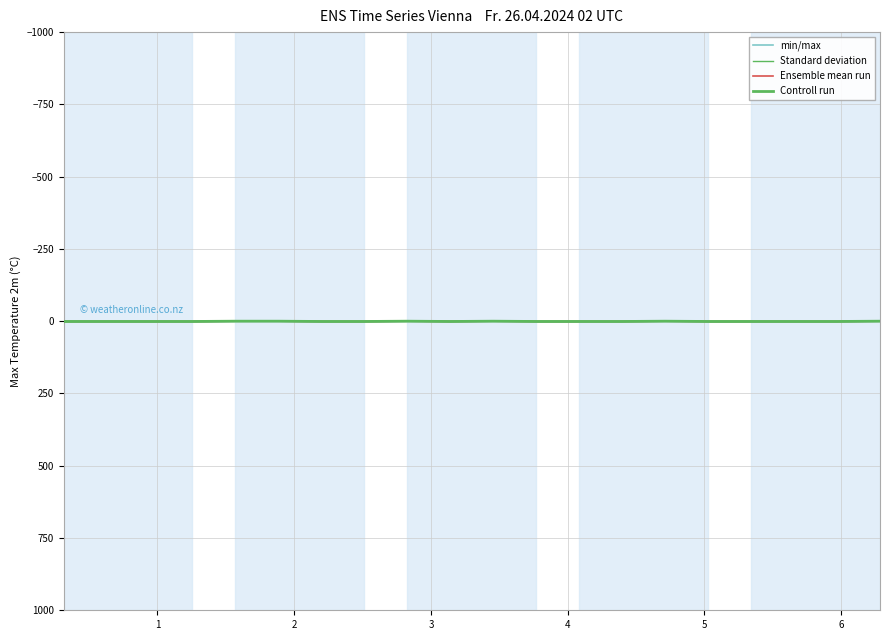

True or false: Ensemble mean run and min/max intersect in this chart.

False